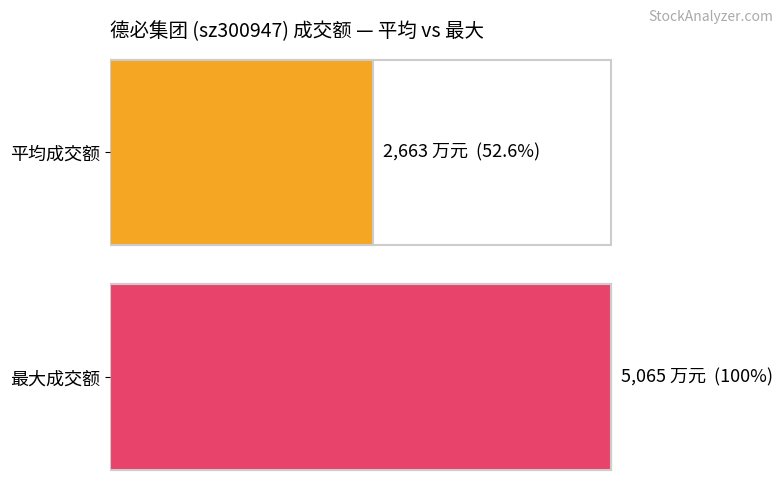

Count the number of data series in this chart.

1